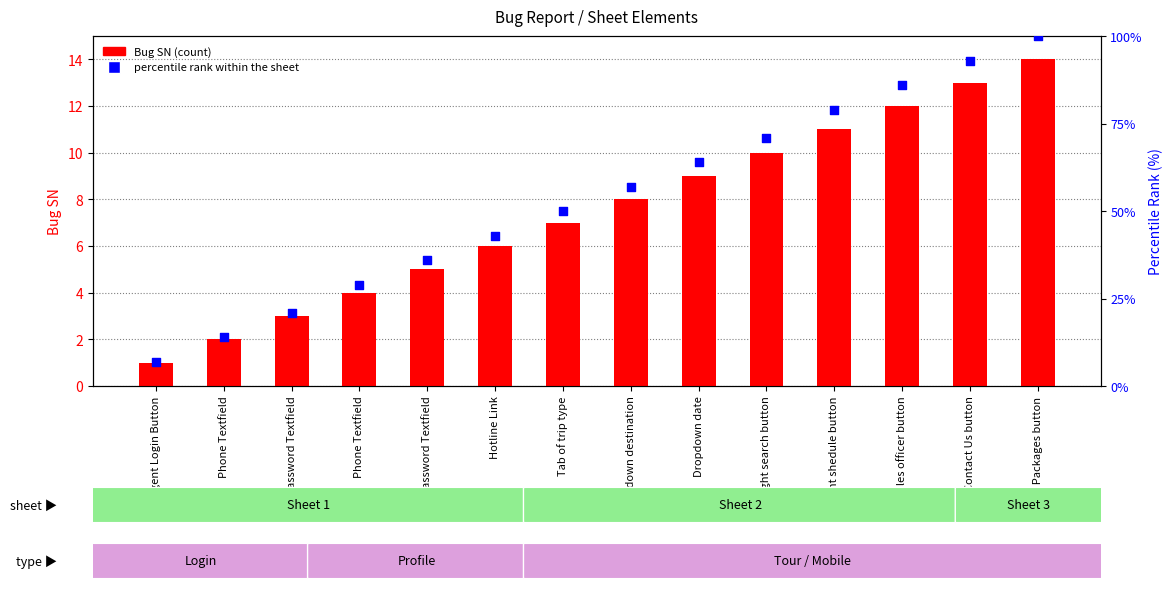

Which series reaches the minimum Y coordinate?

Bug SN (count)